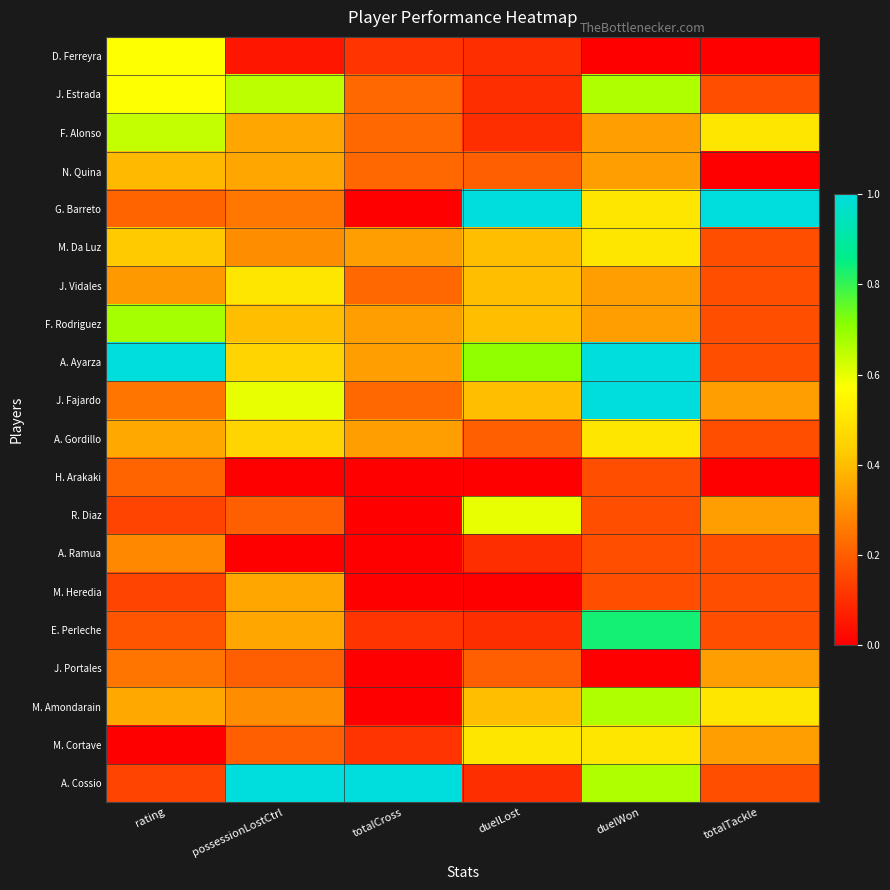

Rank the series by their maximum value, from lowest to highest.

H. Arakaki, A. Ramua, J. Portales, M. Heredia, N. Quina, M. Da Luz, J. Vidales, A. Gordillo, M. Cortave, D. Ferreyra, R. Diaz, F. Alonso, J. Estrada, M. Amondarain, F. Rodriguez, E. Perleche, G. Barreto, A. Ayarza, J. Fajardo, A. Cossio